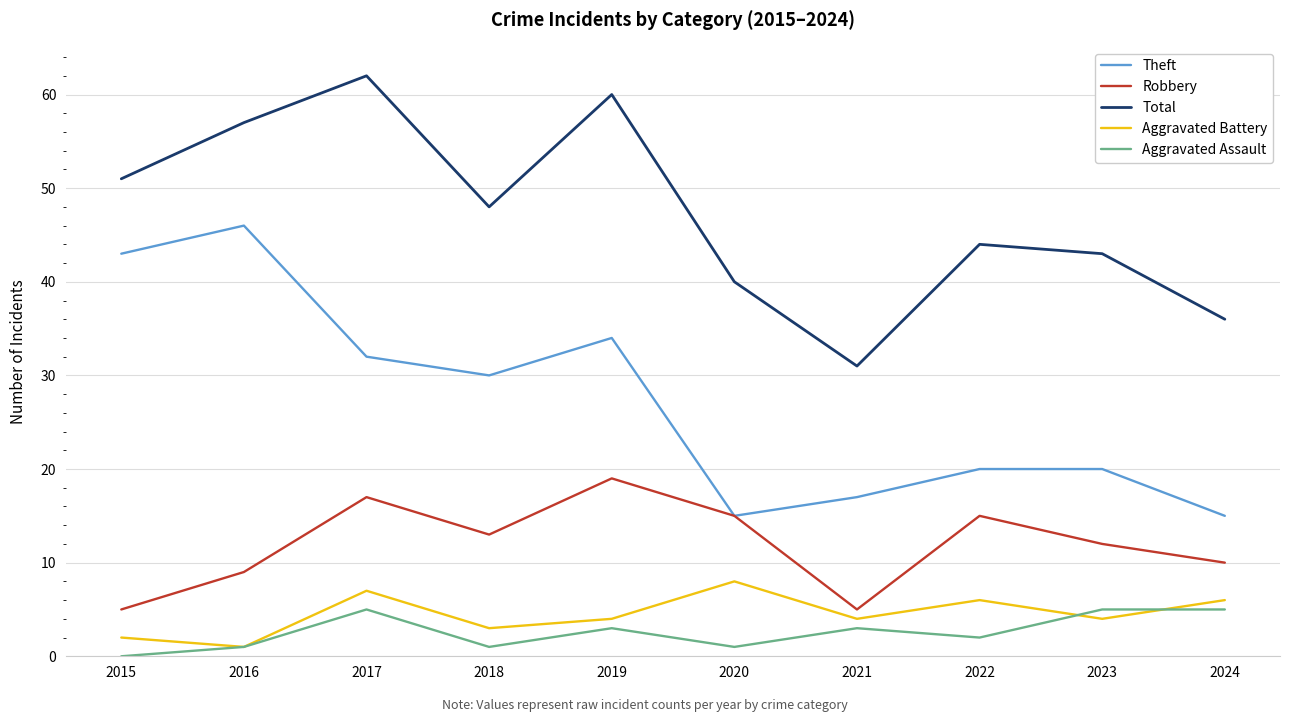

How many lines are shown in the chart?

5